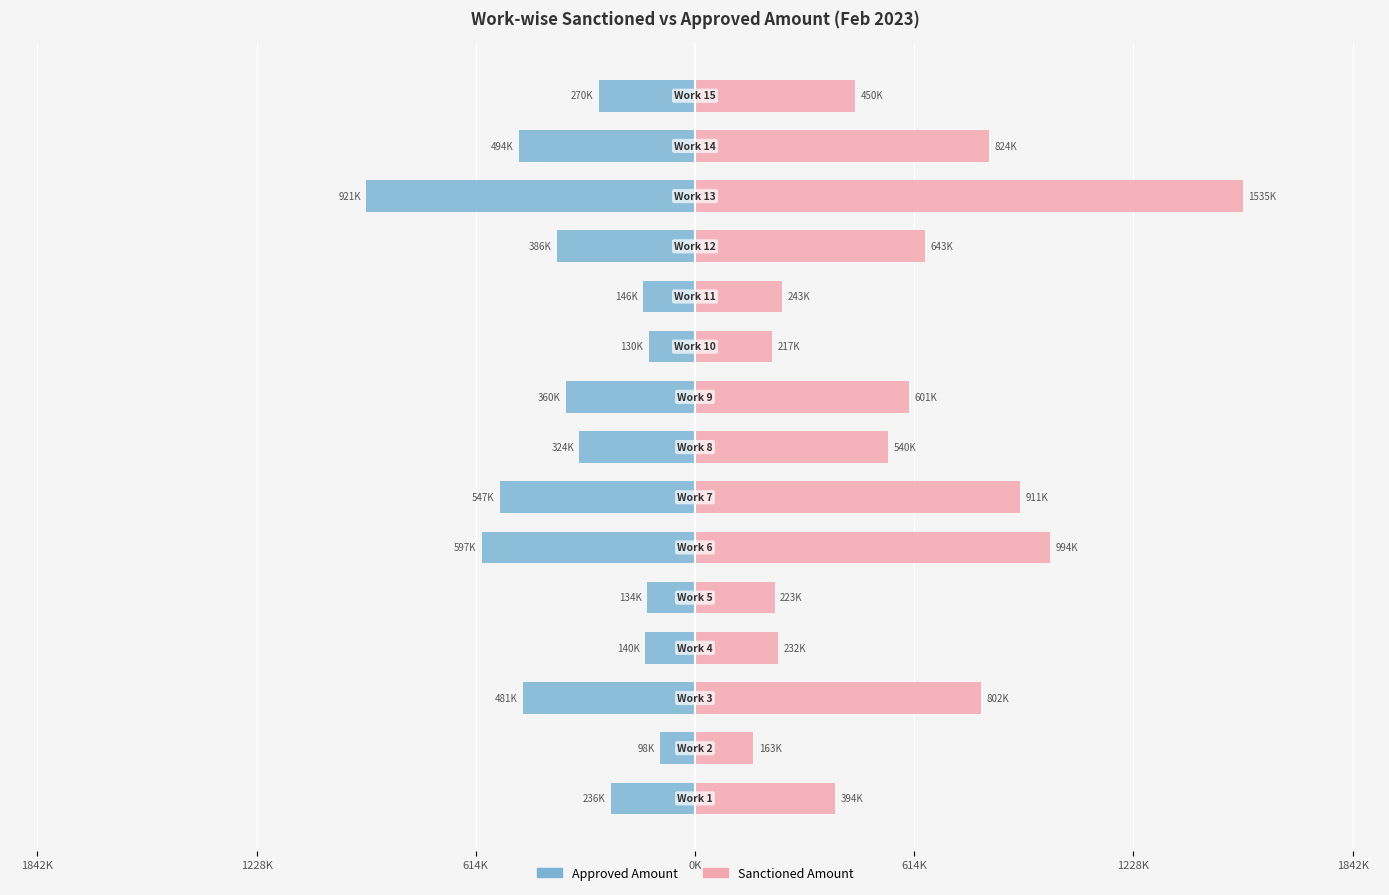

List the series in order of their peak value, lowest first.

Approved Amount, Sanctioned Amount